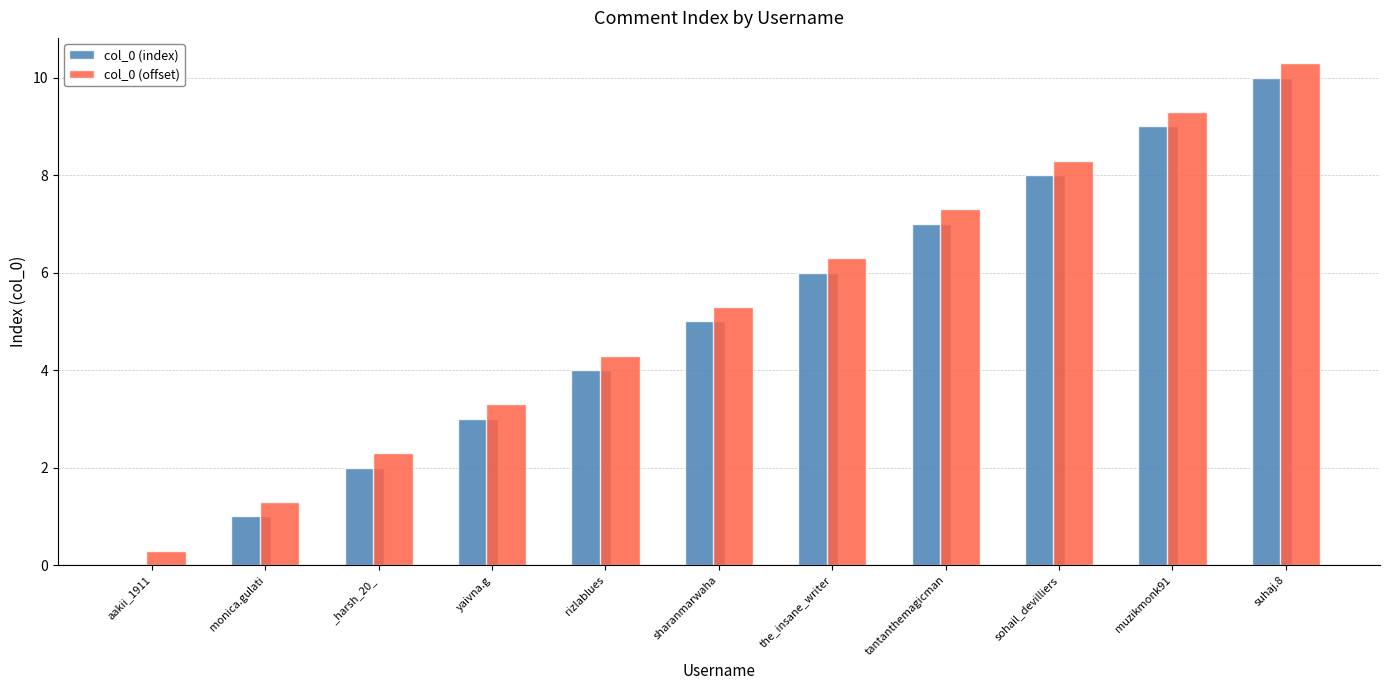

Which label corresponds to the largest value in the chart?

suhaj.8